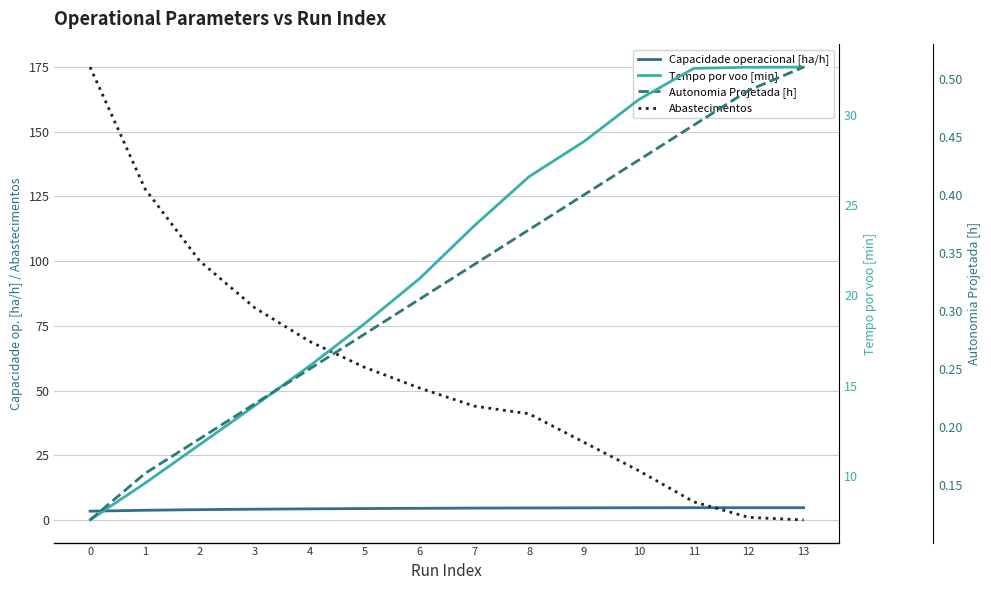

What is the average value of the Tempo por voo [min] series?

21.9